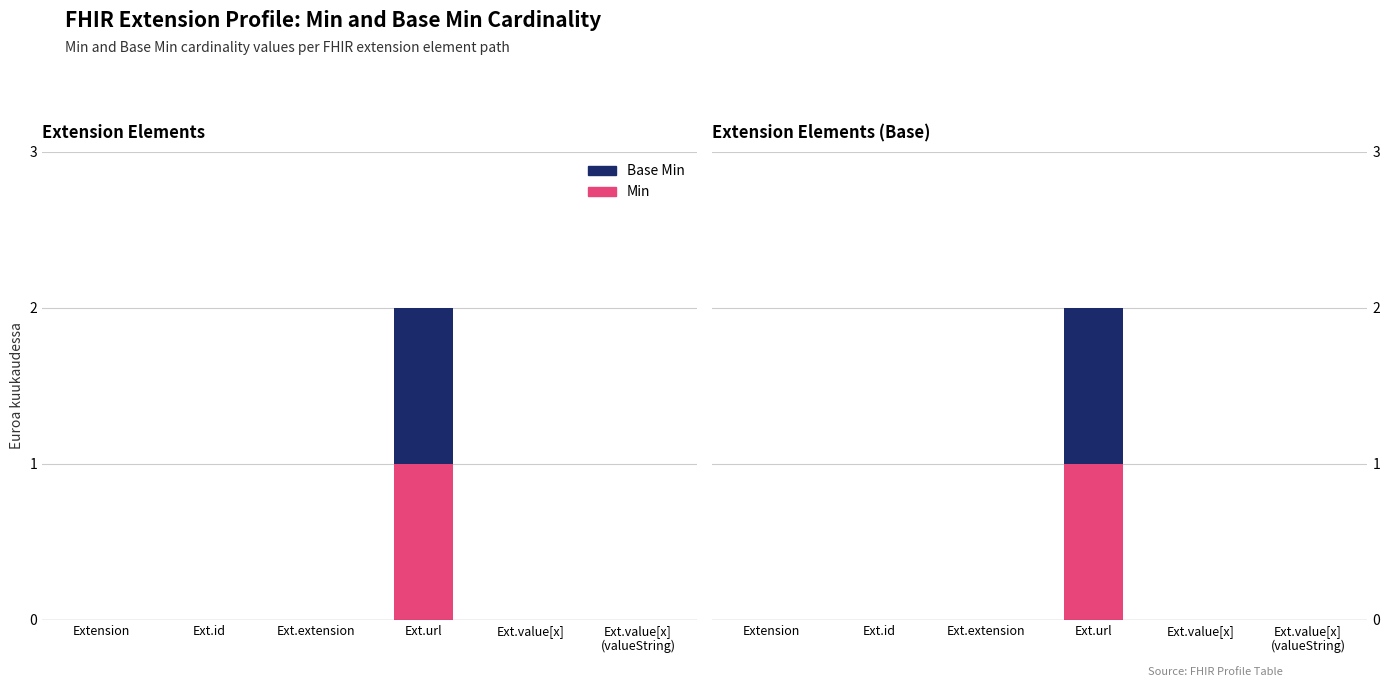

Between Ext.extension and Ext.value[x]
(valueString), which is larger?

Ext.extension